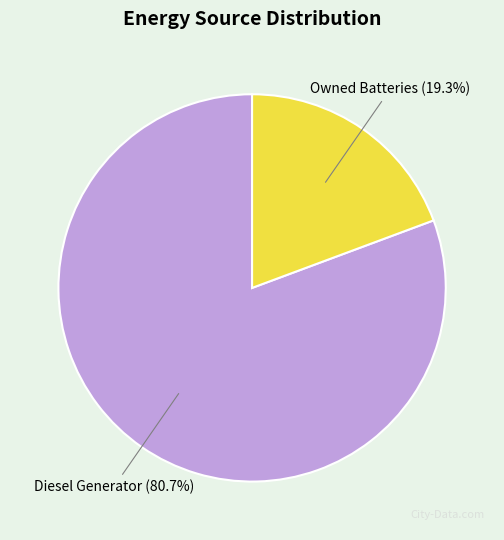

Which category has the biggest portion of the pie?

Diesel Generator